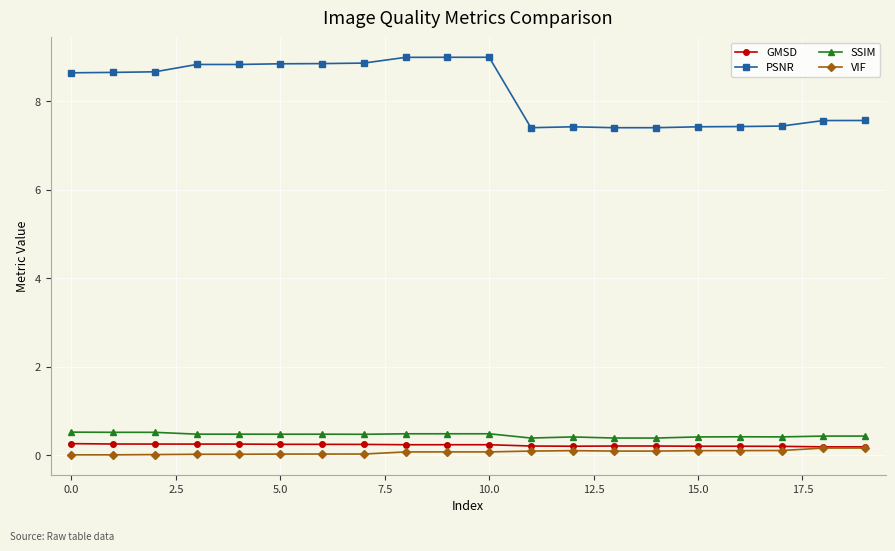

Which series has the widest spread of values?

PSNR